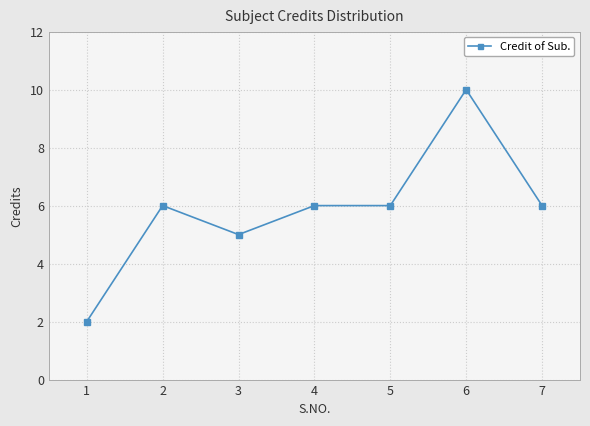

What is the average value?

6